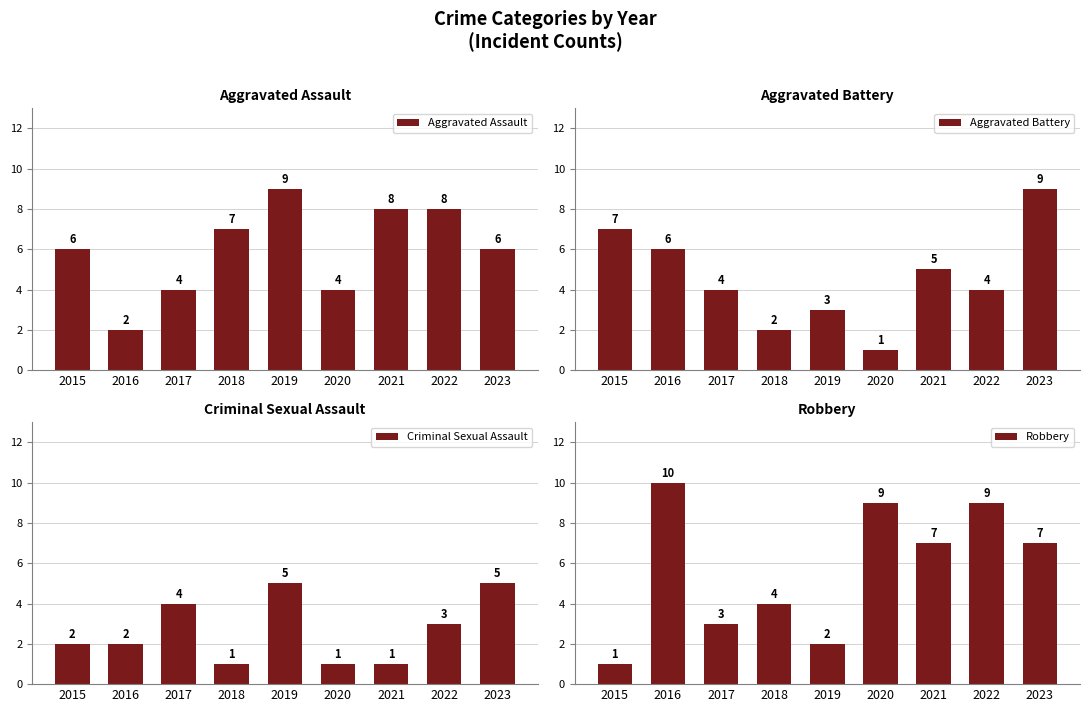

What is the sum of all Aggravated Assault values?

54